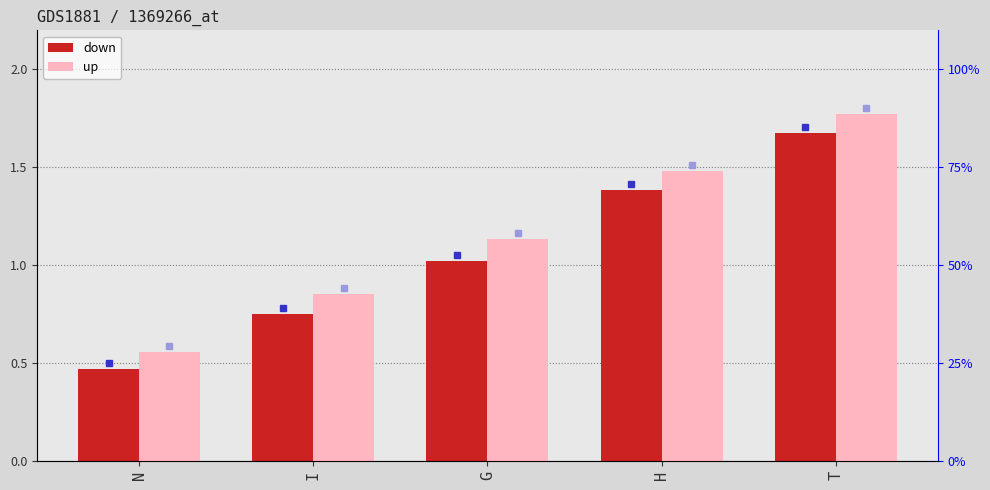

What is the average value of the down series?

1.1